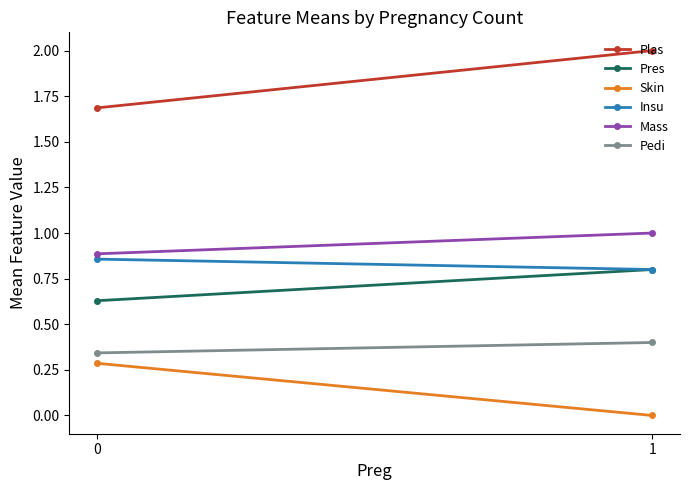

At 1, list the series in order from largest to smallest.

Plas, Mass, Pres, Insu, Pedi, Skin